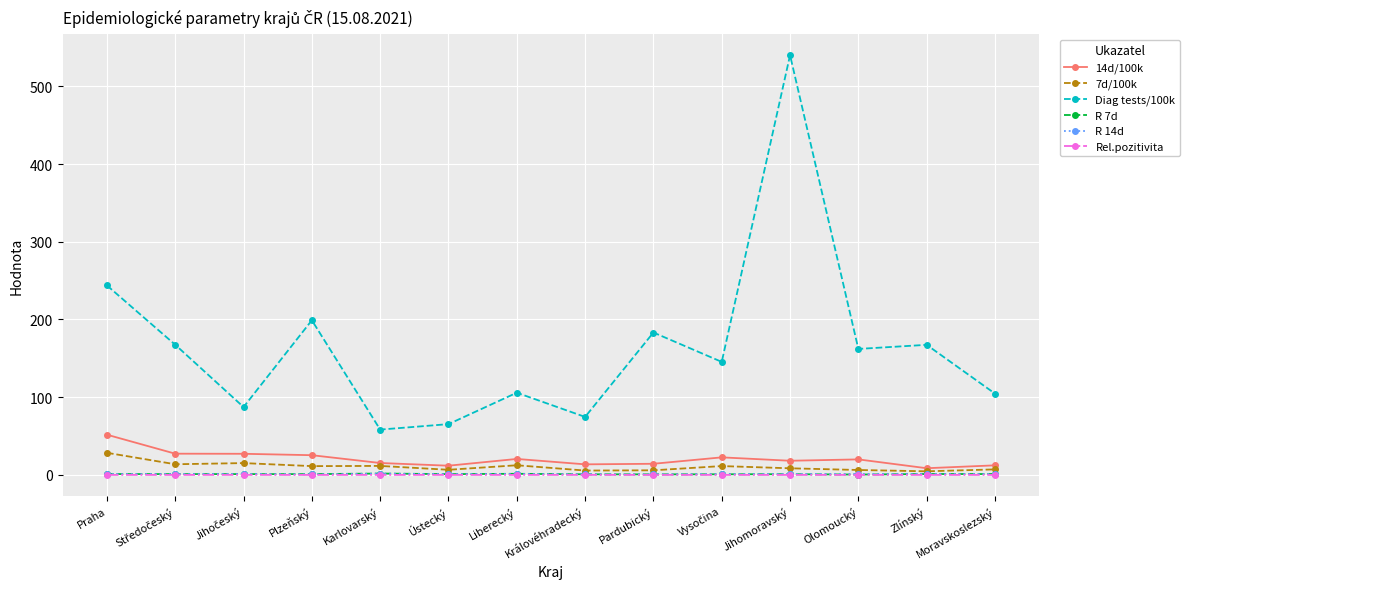

How many lines are shown in the chart?

6